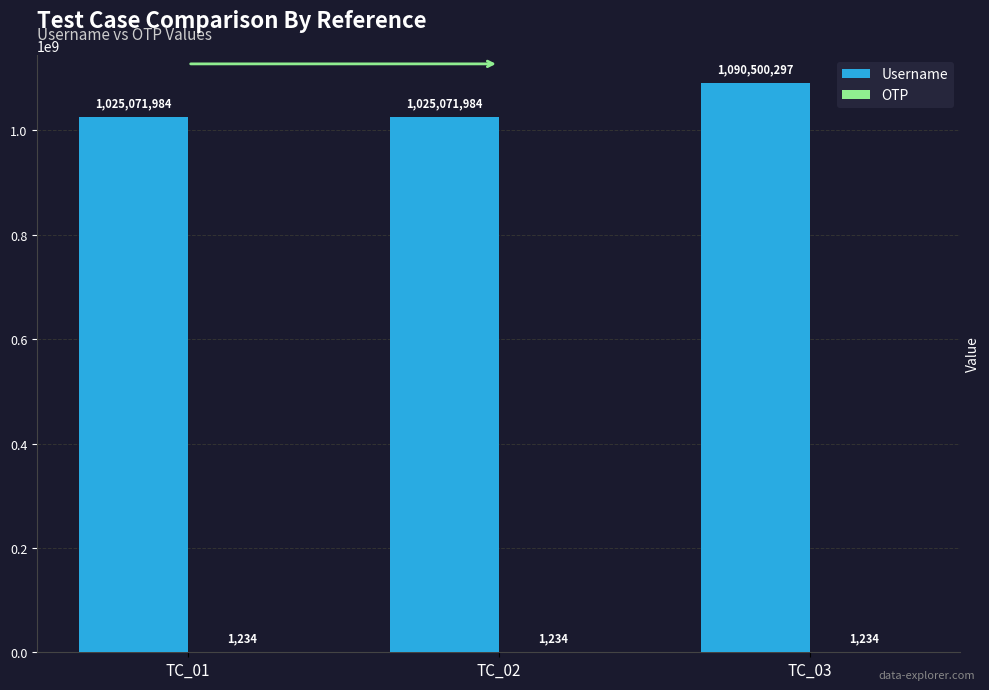

Is it true that Username equals 628045202 at TC_02?

False